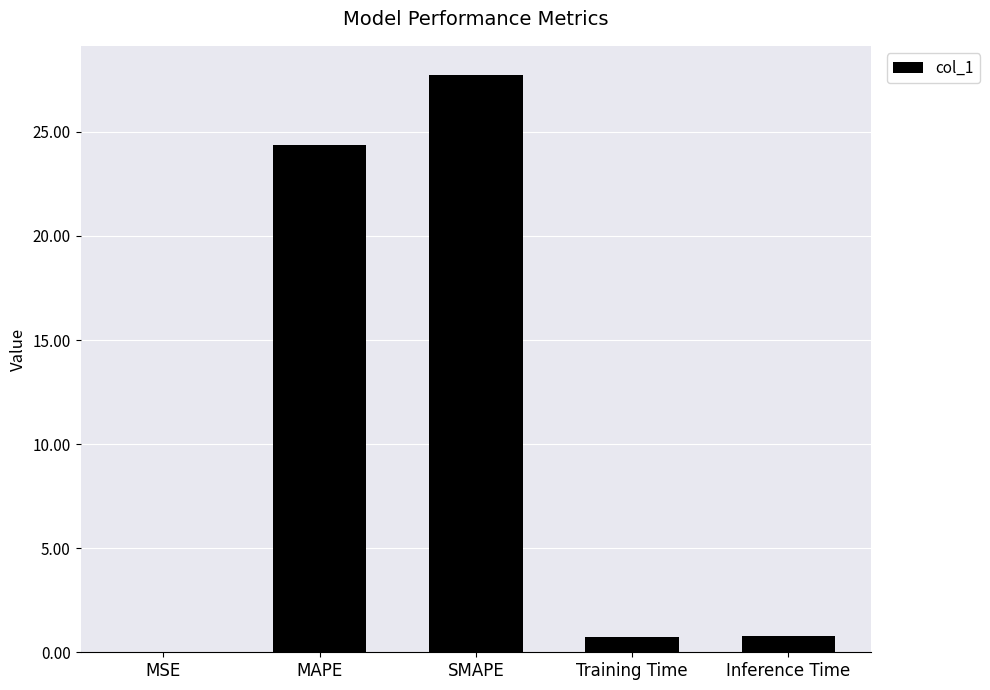

Which category has the highest value across all series?

SMAPE